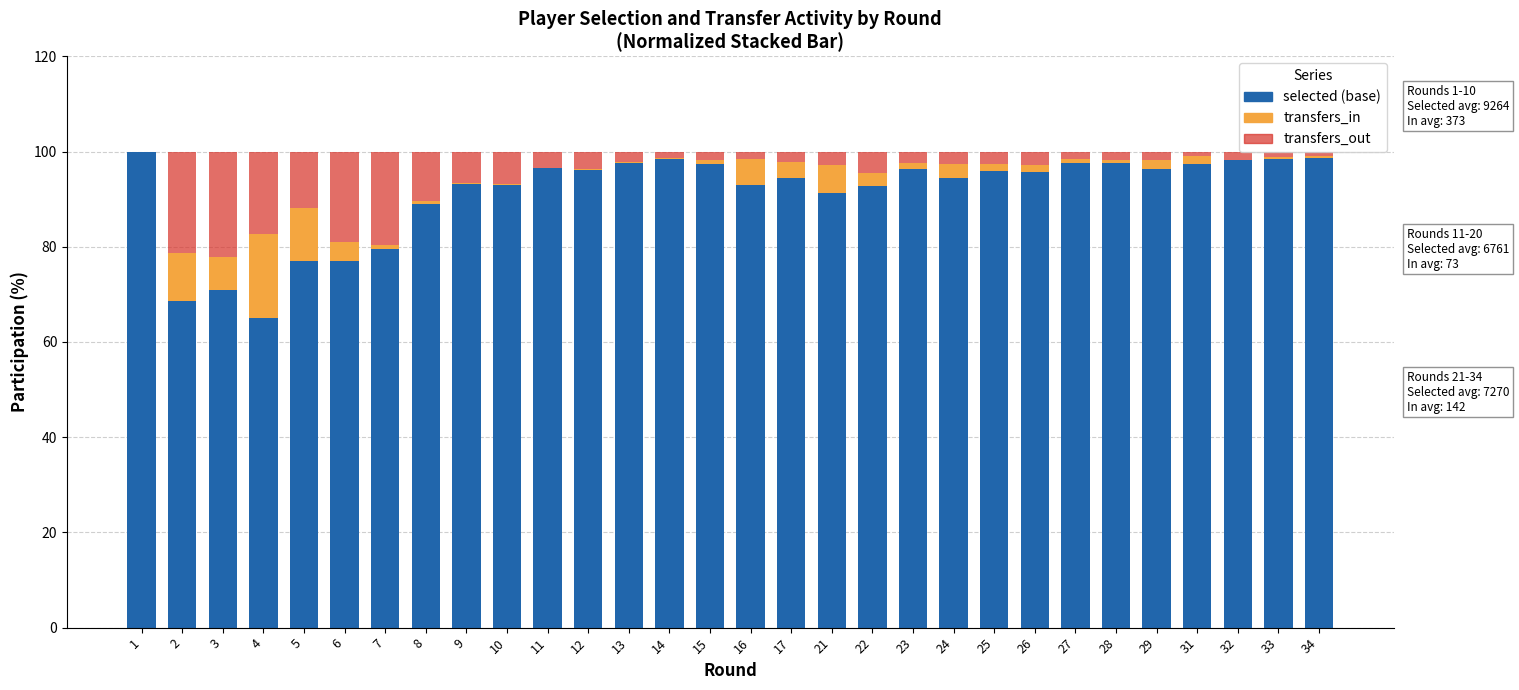

What is the total value across all series at 5?

100.0